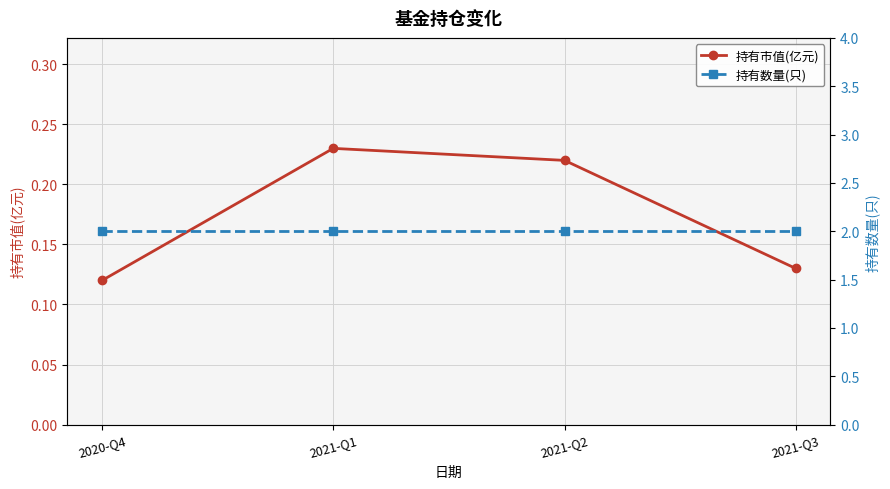

At 2021-Q1, list the series in order from smallest to largest.

持有市值(亿元), 持有数量(只)